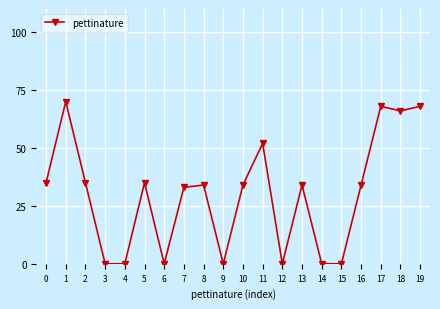

Reading right to left, list all the values displayed in this chart.

68	66	68	34	0	0	34	0	52	34	0	34	33	0	35	0	0	35	70	35